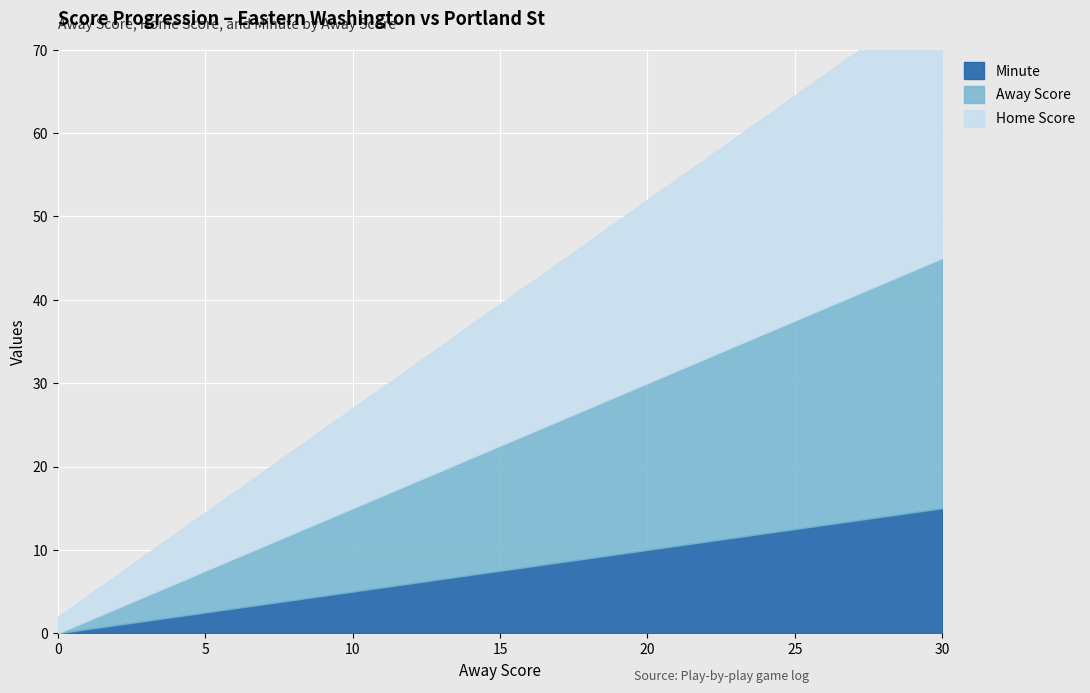

Reading right to left, transcribe all the data shown in this chart.

Away Score: 30	28	26	24	22	20	18	16	14	12	10	8	6	4	2	0
Home Score: 32	30	28	26	24	22	20	18	16	14	12	10	8	6	4	2
Minute: 15	14	13	12	11	10	9	8	7	6	5	4	3	2	1	0